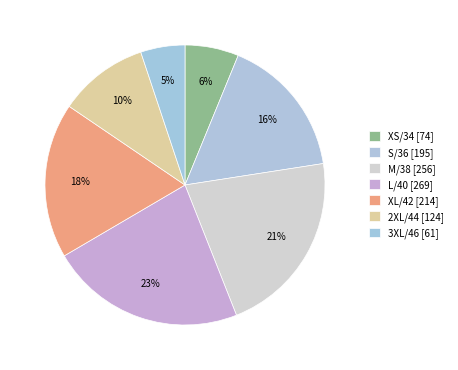

Rank the categories by value from lowest to highest.

3XL/46, XS/34, 2XL/44, S/36, XL/42, M/38, L/40